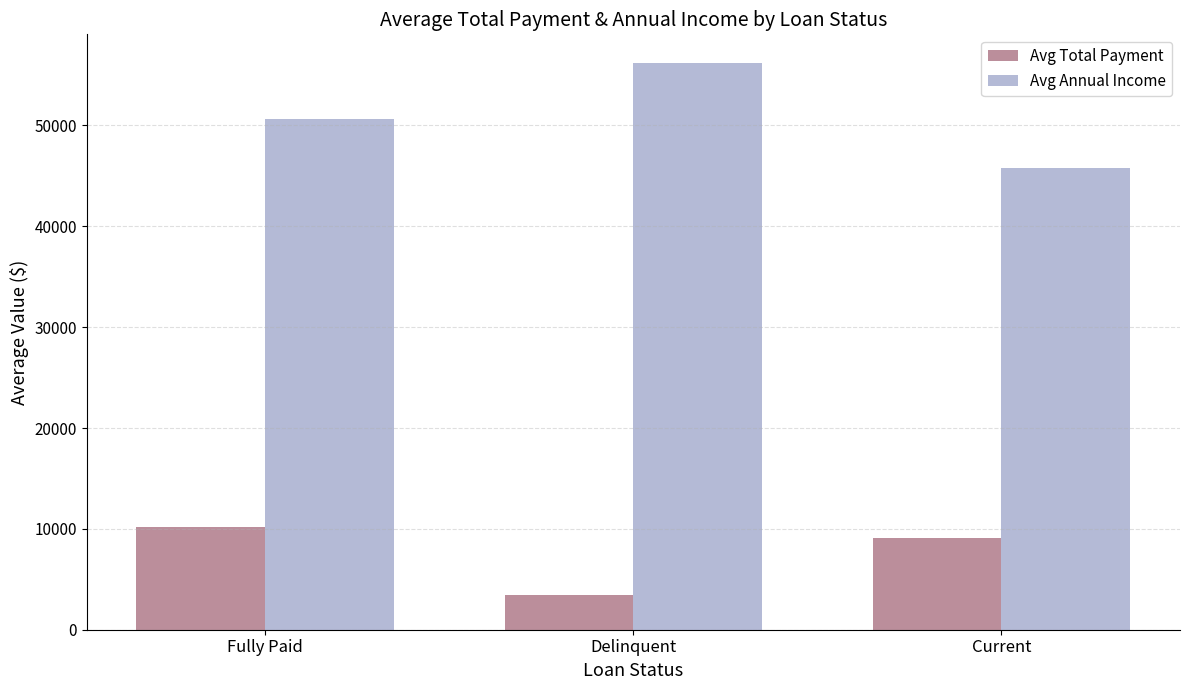

Which series has the largest total across all categories?

Avg Annual Income